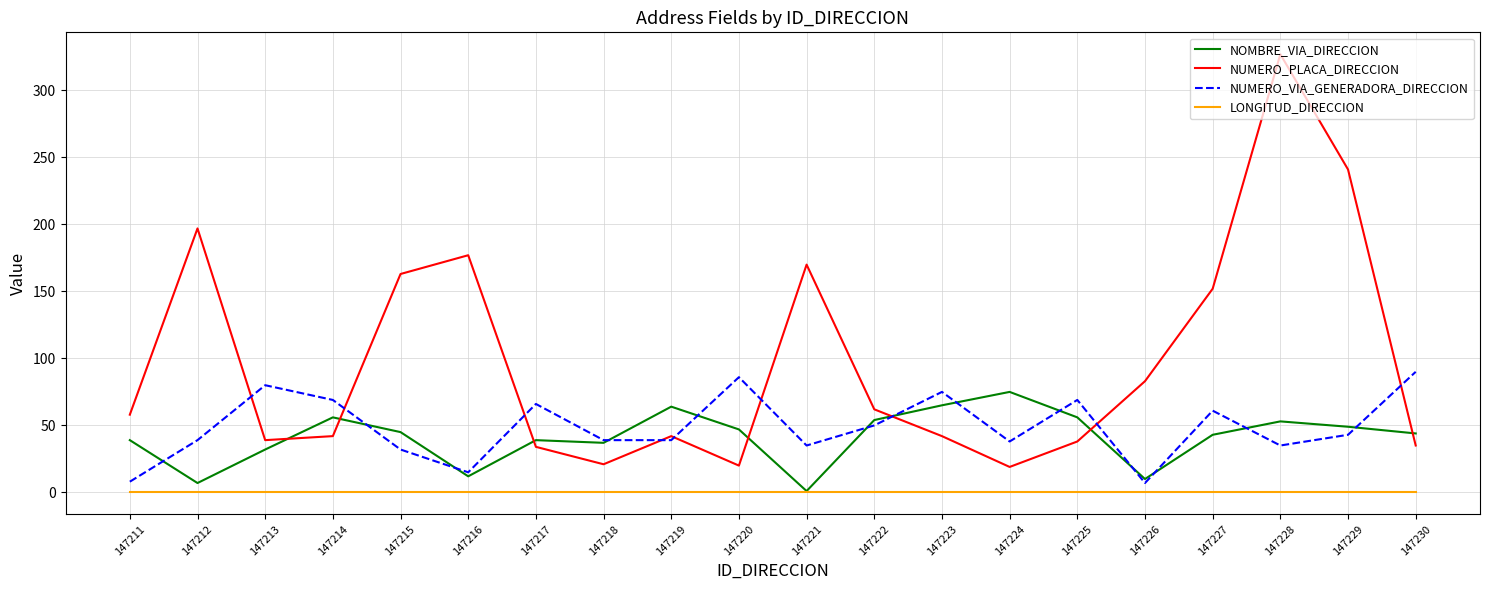

Which series changed the most between 147223 and 147228?

NUMERO_PLACA_DIRECCION